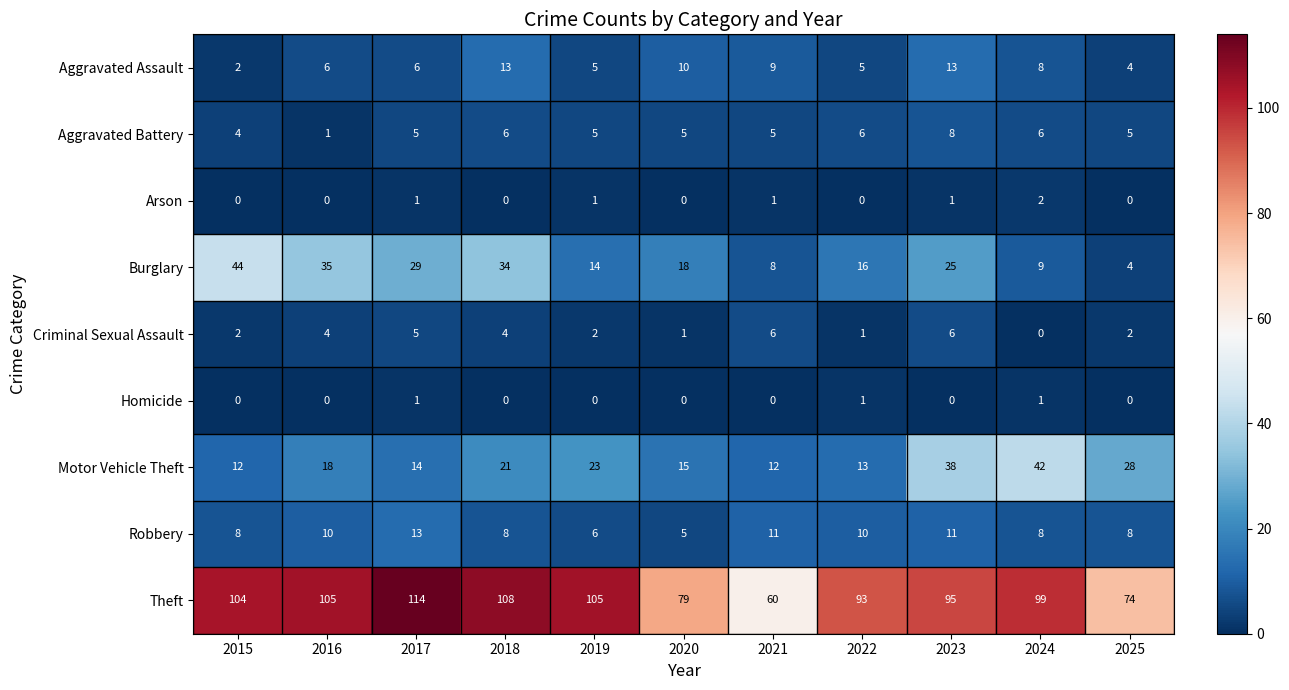

What is the average value of the Criminal Sexual Assault series?

3